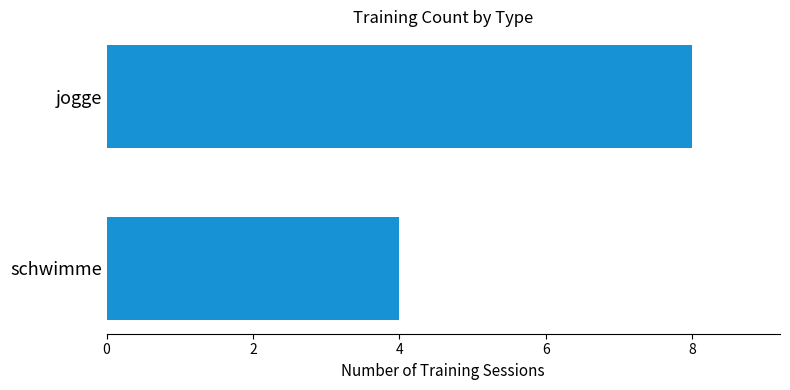

The value at schwimme is 4. True or false?

True